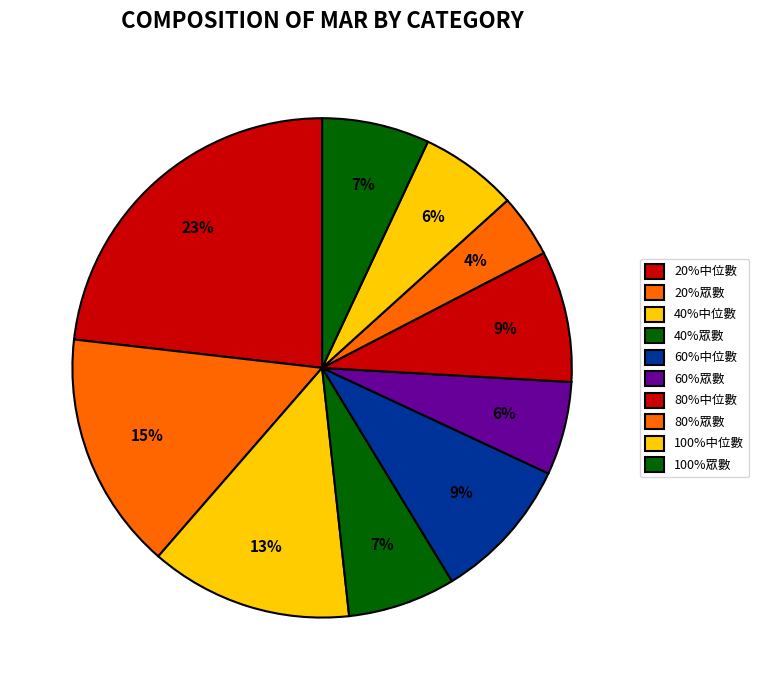

What is the smallest slice in the pie chart?

80%眾數